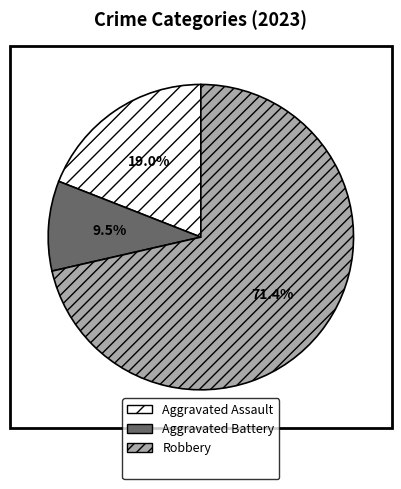

Is there a majority slice in this chart?

Yes